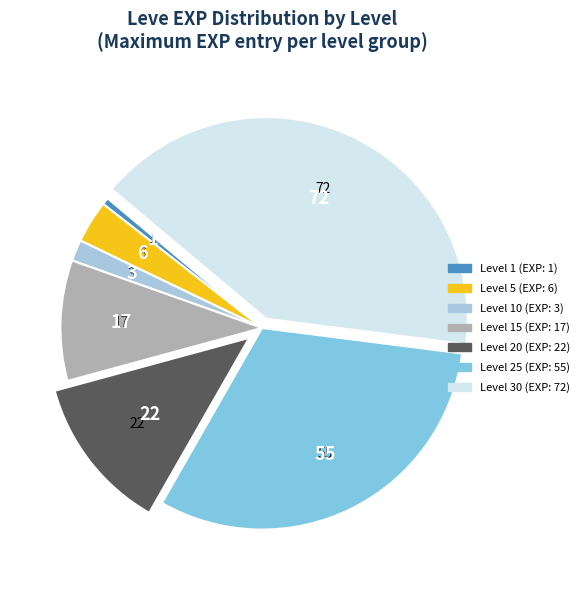

Does any single category account for the majority?

No